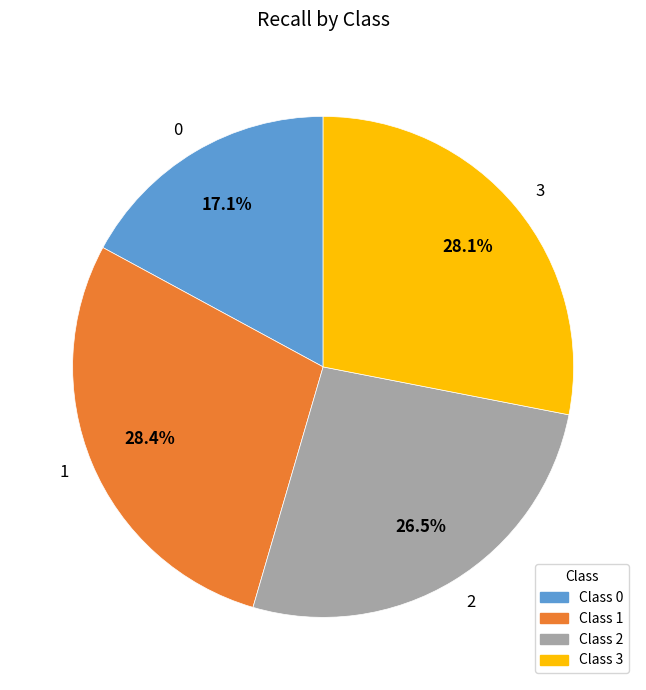

To the nearest percent, what percentage of the pie is 3?

28%